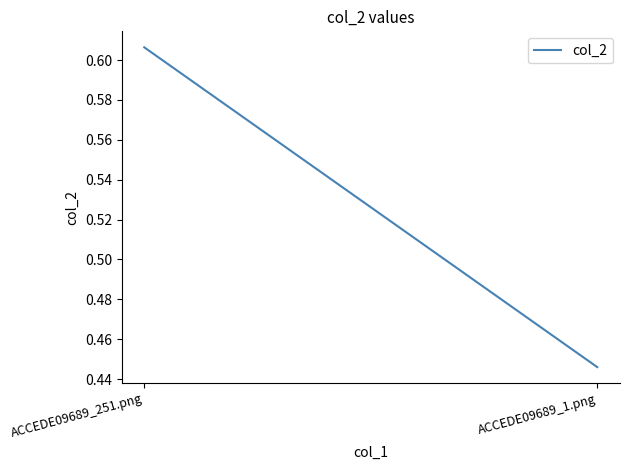

Count the values in the range 0 to 1.

2